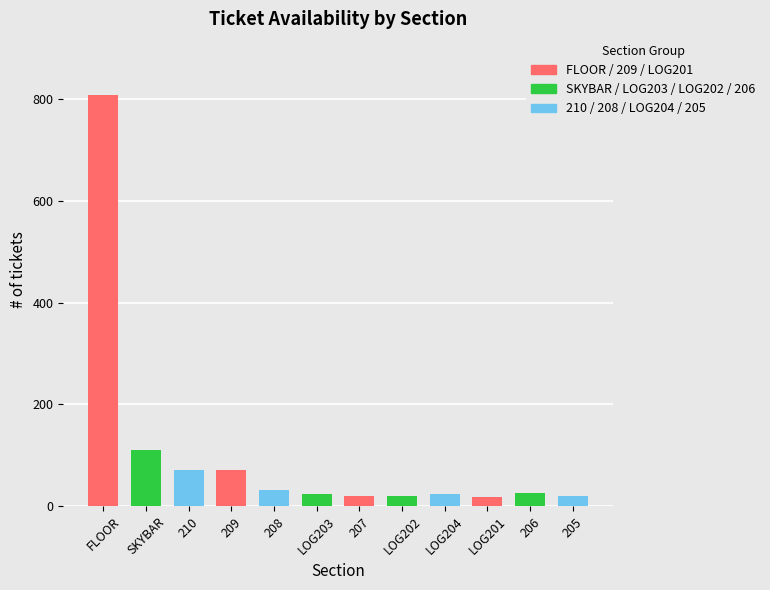

Which label corresponds to the largest value in the chart?

FLOOR